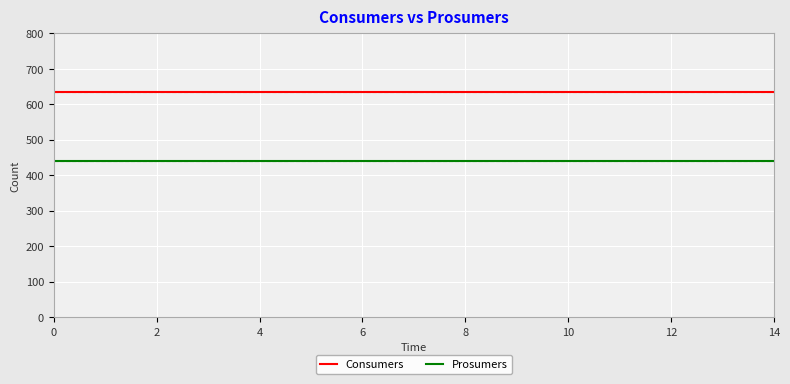

Which series has the largest total across all categories?

Consumers